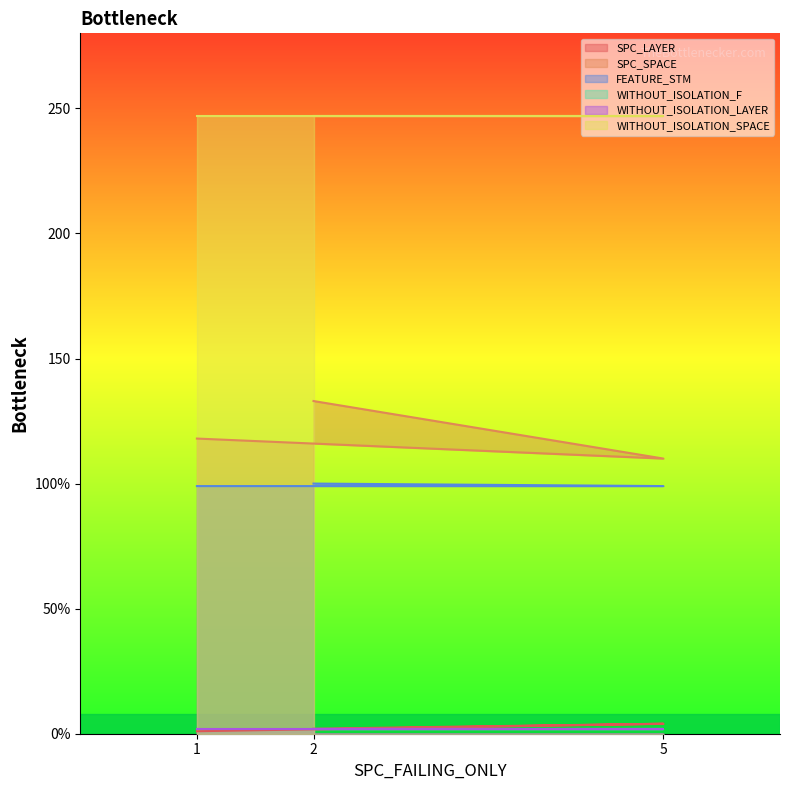

Does the chart display data point markers on the line(s)?

No